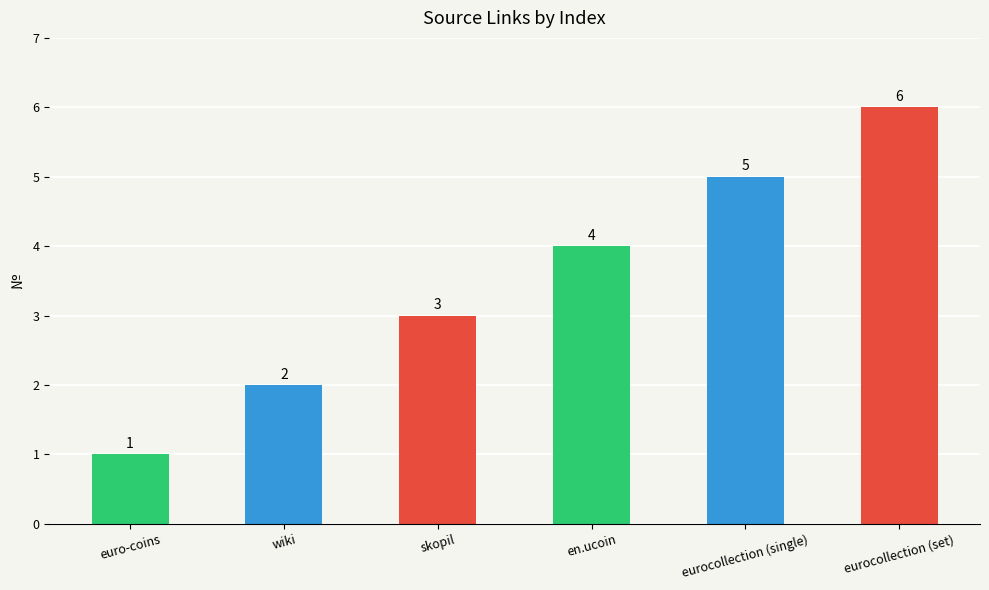

What is the value of the 5th bar from the left?

5